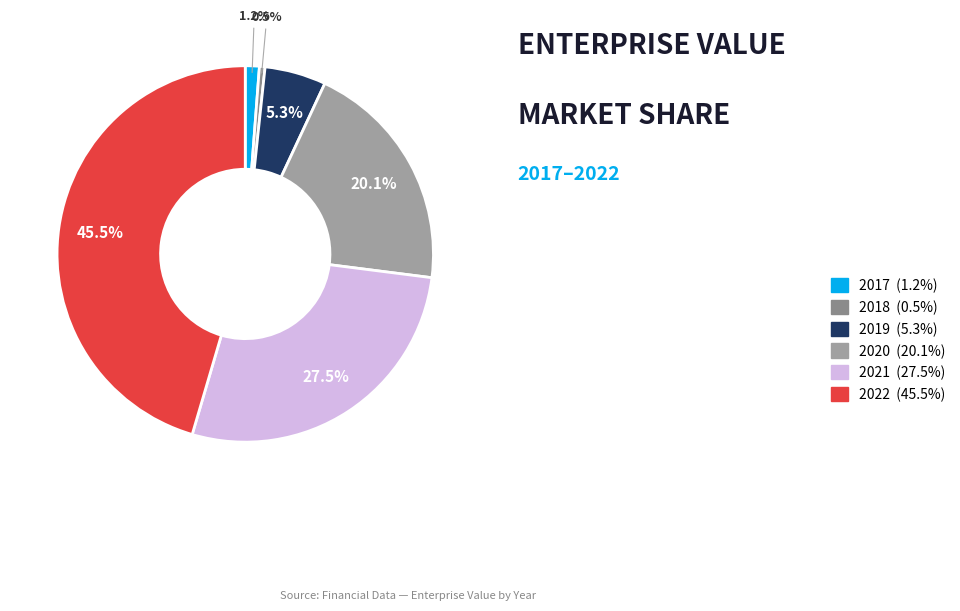

Does 2020 represent more than half of the total?

No